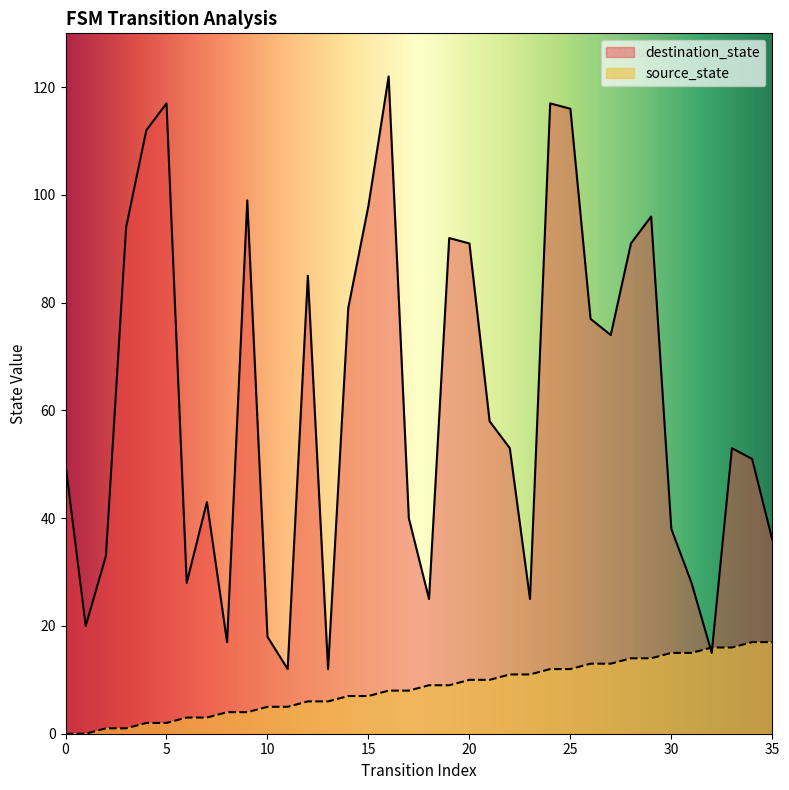

Reading right to left, what are all the values shown in this chart?

source_state: 17	17	16	16	15	15	14	14	13	13	12	12	11	11	10	10	9	9	8	8	7	7	6	6	5	5	4	4	3	3	2	2	1	1	0	0
destination_state: 36	51	53	15	28	38	96	91	74	77	116	117	25	53	58	91	92	25	40	122	98	79	12	85	12	18	99	17	43	28	117	112	94	33	20	50